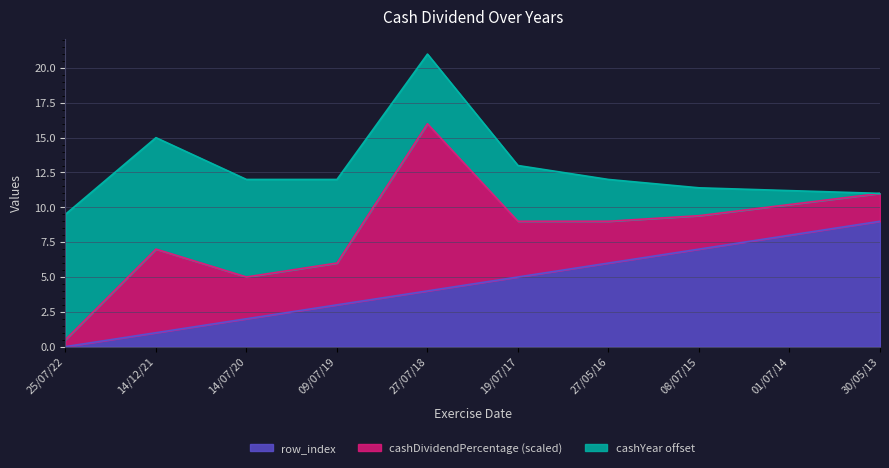

How many lines are shown in the chart?

3